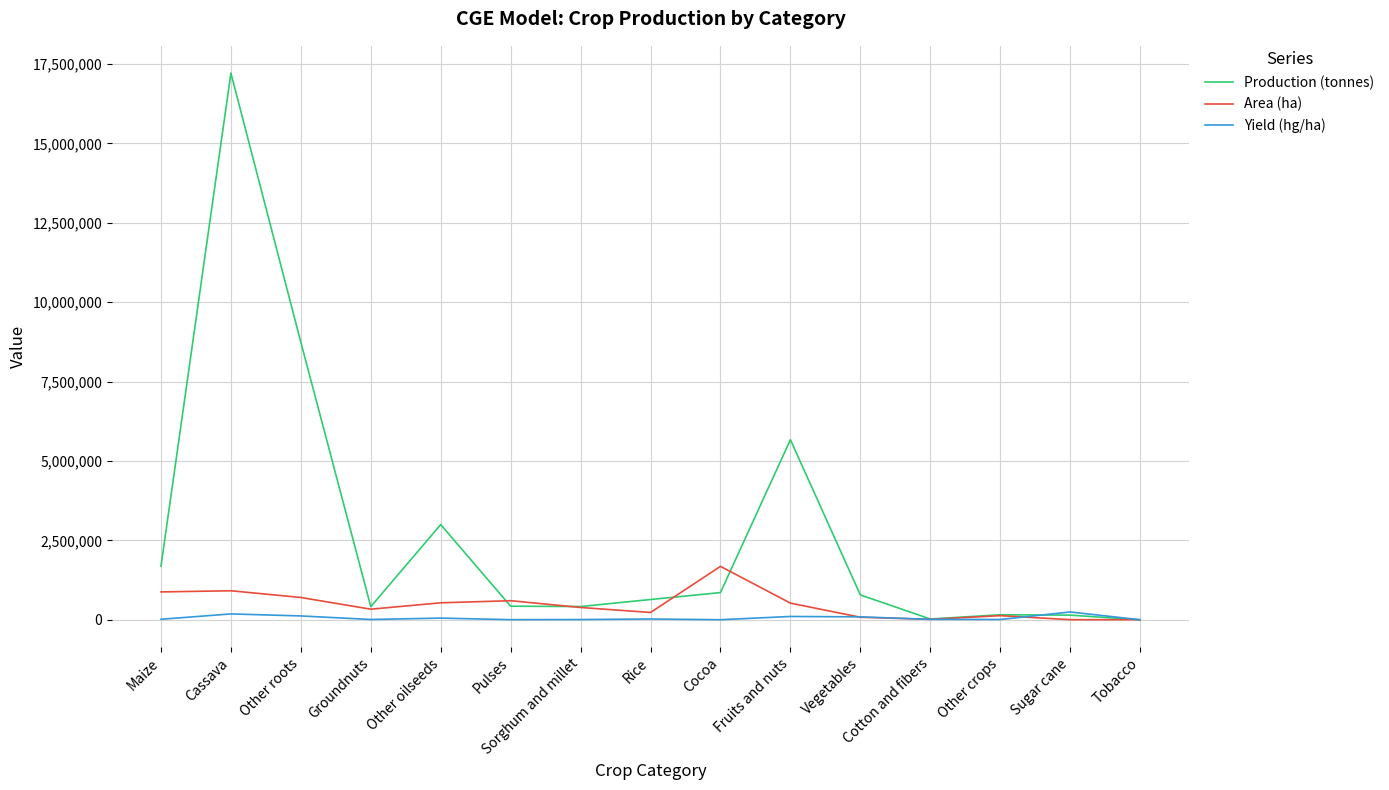

True or false: Area (ha) and Production (tonnes) cross at least once.

True